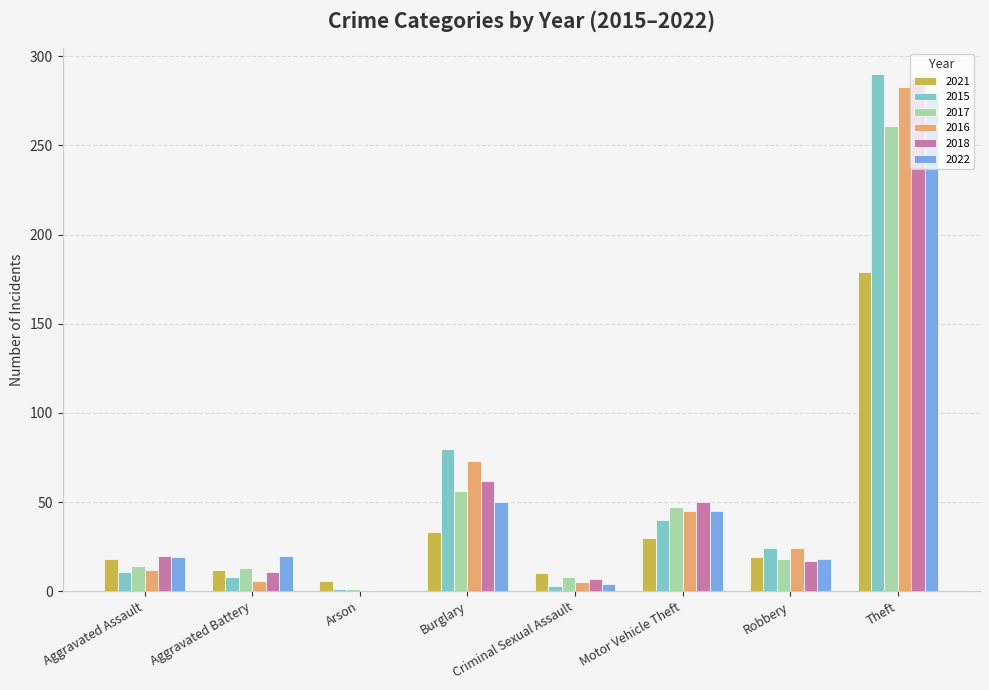

Which category has the highest value in the 2021 series?

Theft